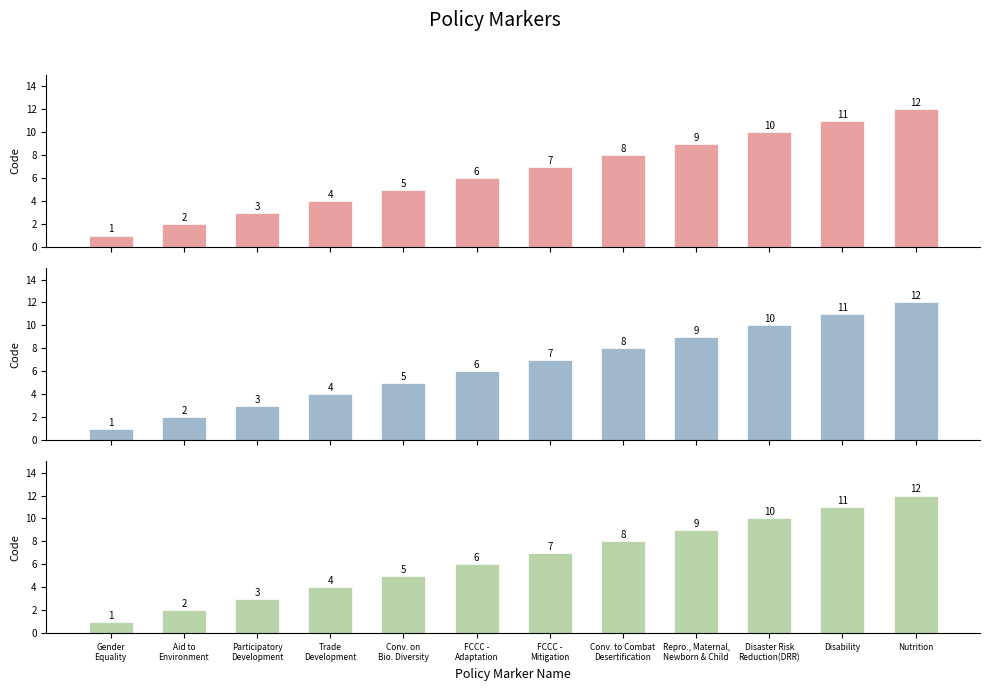

Is it true that the value at Disaster Risk
Reduction(DRR) is 10?

True